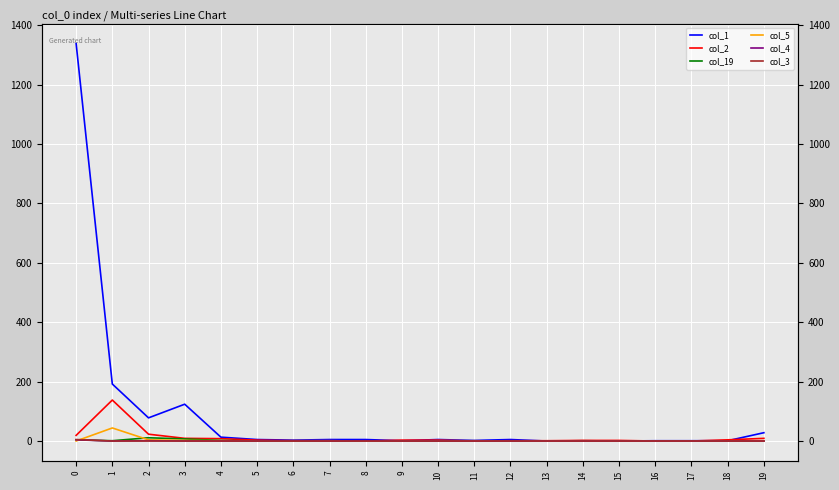

How many positive values does the col_2 series have?

16